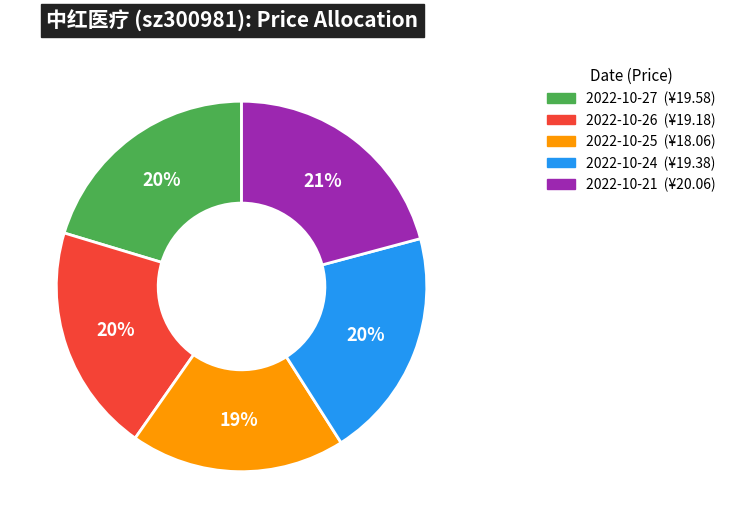

Count the number of slices in the pie.

5